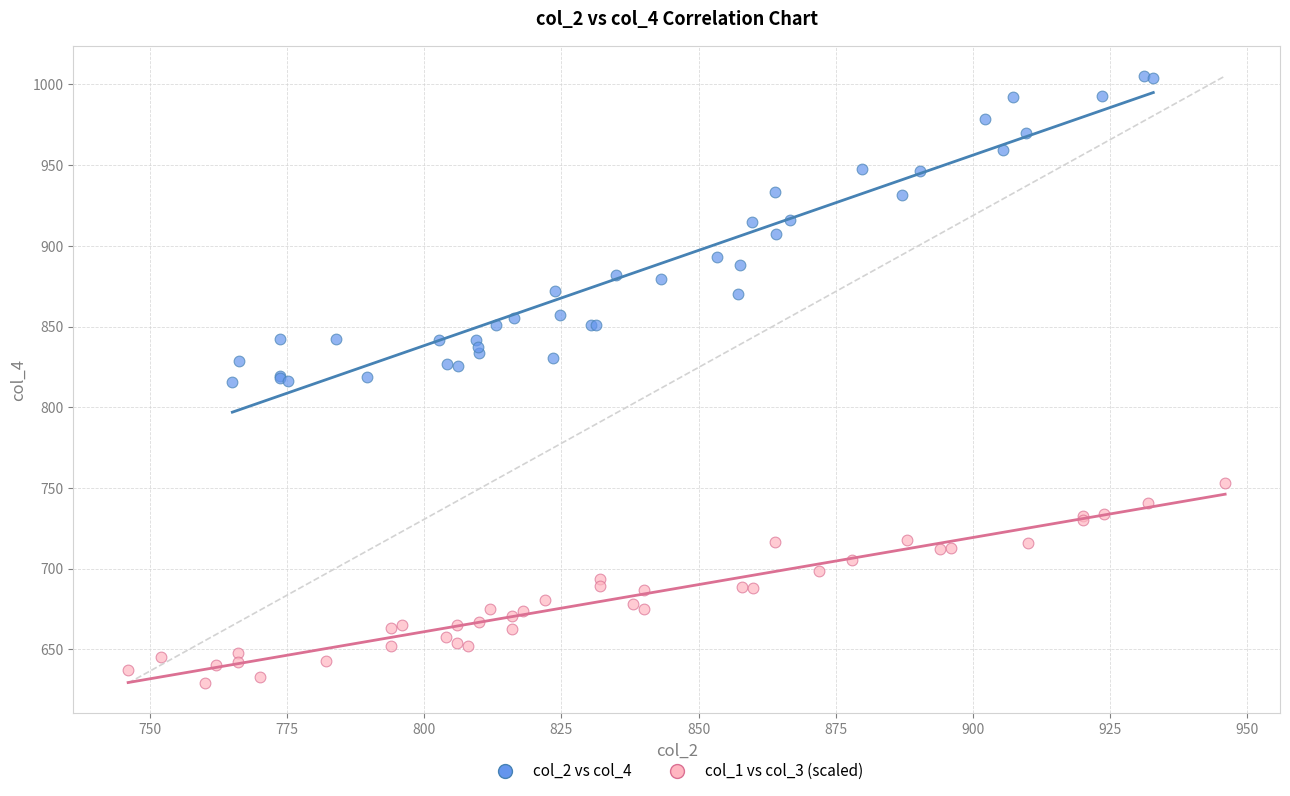

Which series contains the highest Y value?

col_2 vs col_4